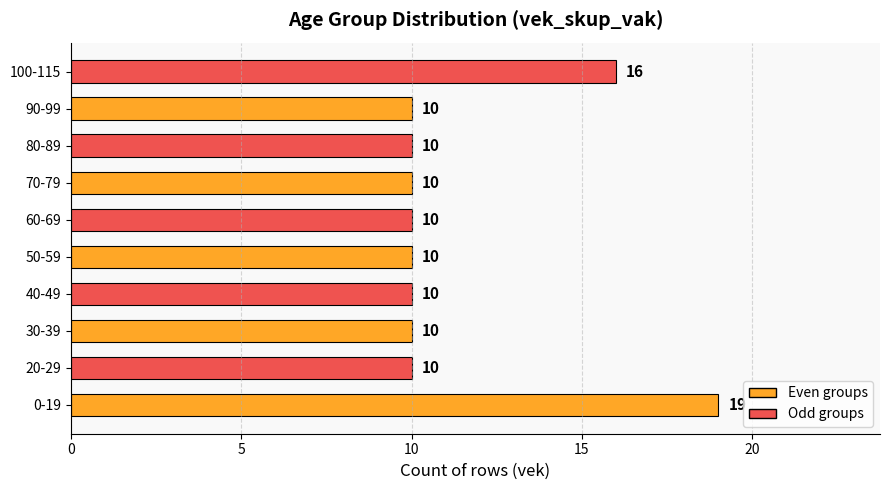

Count the values in the range 10 to 11.

8